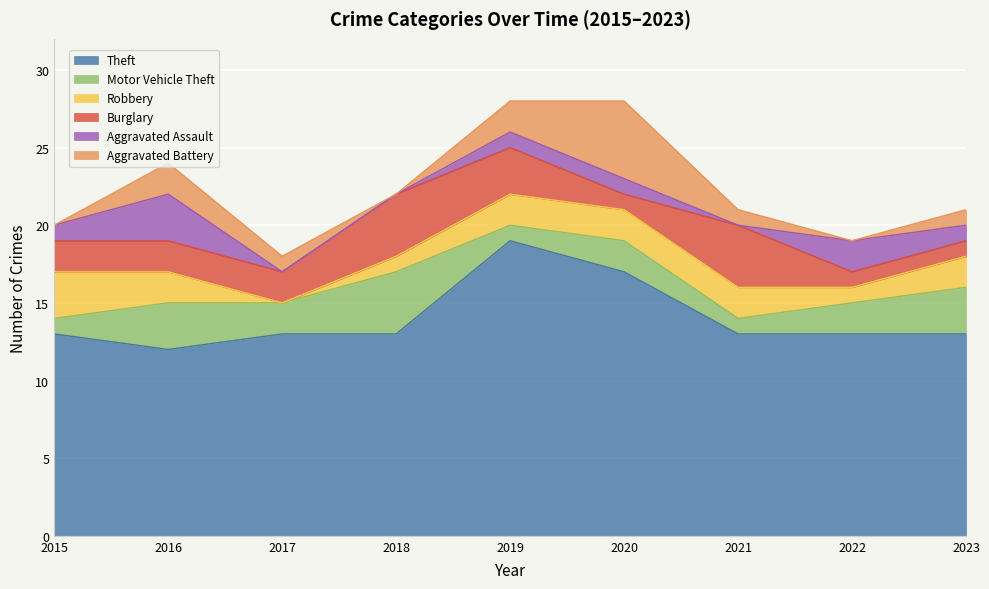

What is the difference between the second highest and second lowest values in the Motor Vehicle Theft series?

2